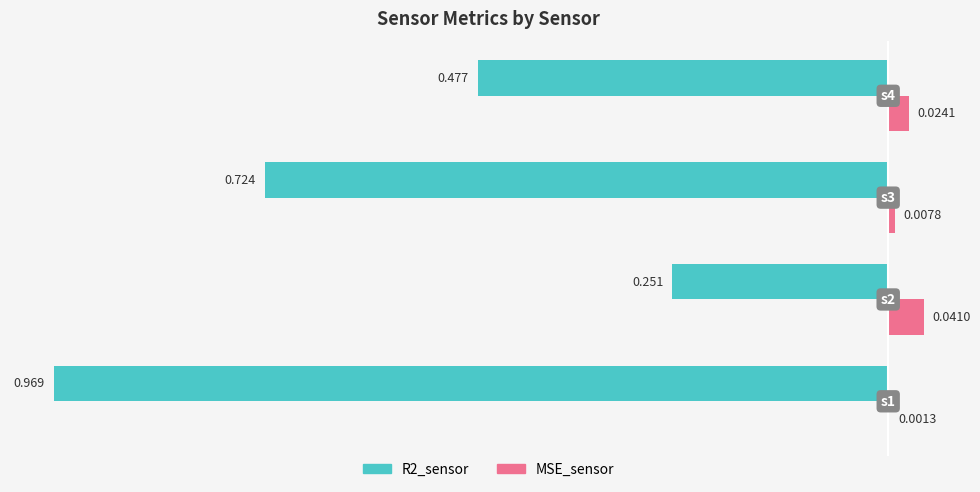

Which series has the largest total across all categories?

MSE_sensor